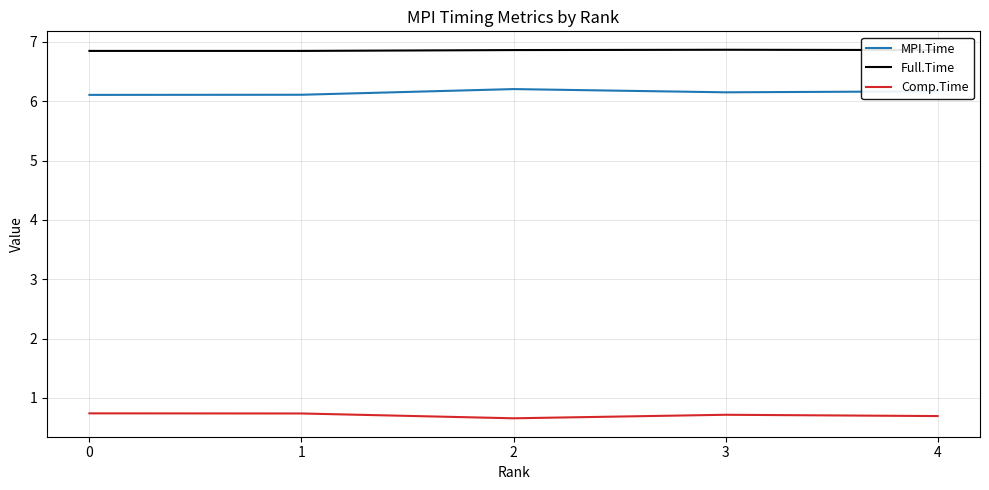

True or false: Full.Time and MPI.Time intersect in this chart.

False